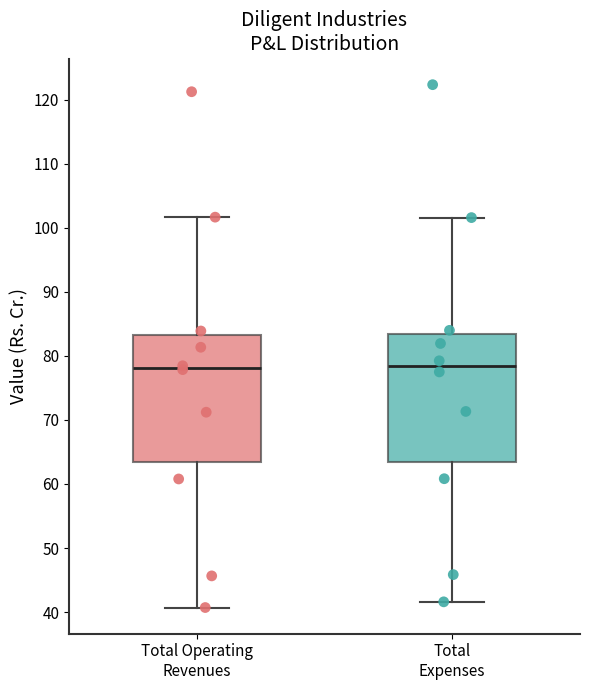

Reading left to right, read every box against the y-axis: the position of its median line, the range the box covers, and the ends of its whiskers. The values are not printed on the chart, so give them approximately, as read against the axis.

Total Operating Revenues: median 78, box 63 to 83, whiskers 41 to 102
Total Expenses: median 78, box 63 to 83, whiskers 42 to 102